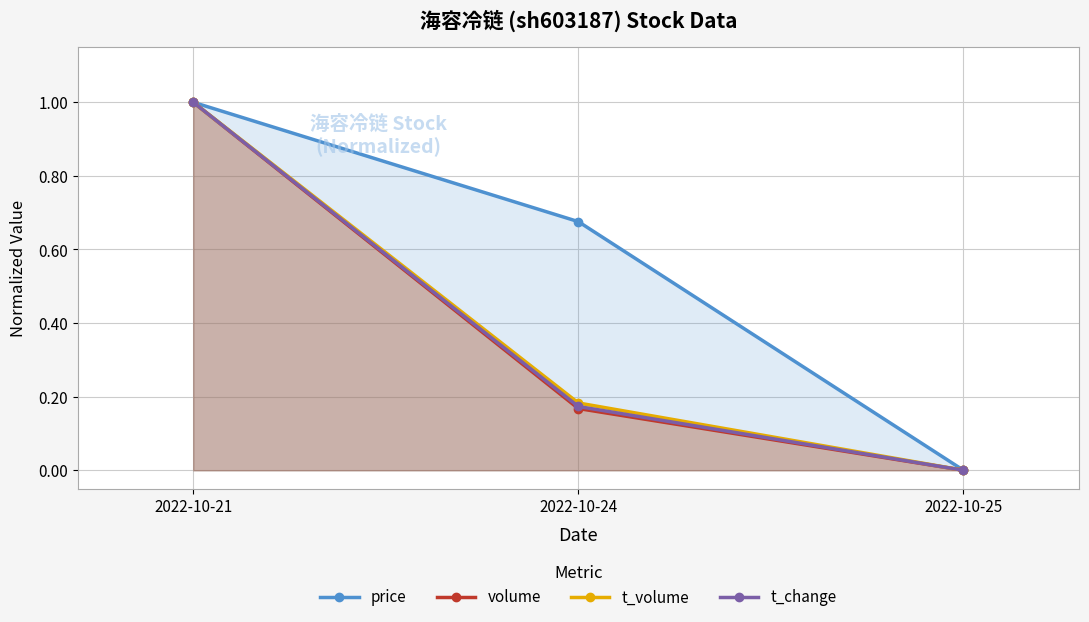

Count the price values in the range 0 to 1.

3